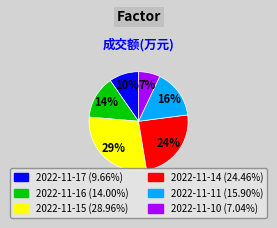

Is it true that 2022-11-17 is 3% of the pie?

False